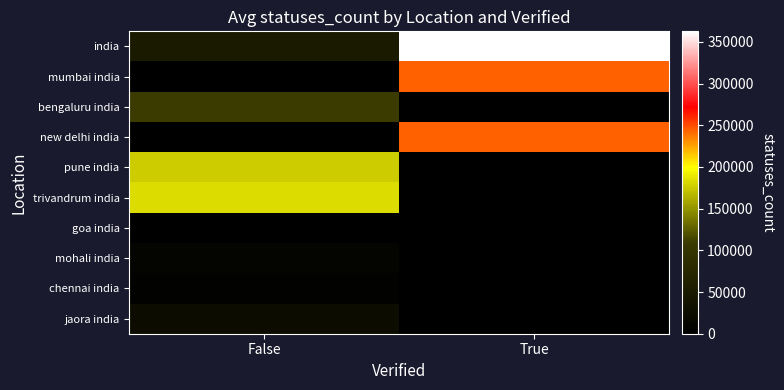

List the series in order of their peak value, highest first.

india, mumbai india, new delhi india, trivandrum india, pune india, bengaluru india, jaora india, mohali india, chennai india, goa india